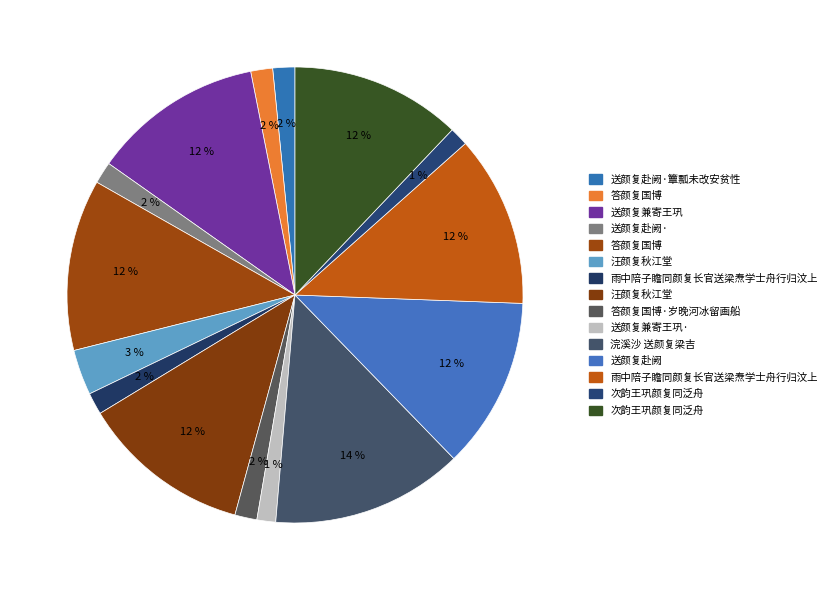

How many slices are in this pie chart?

15